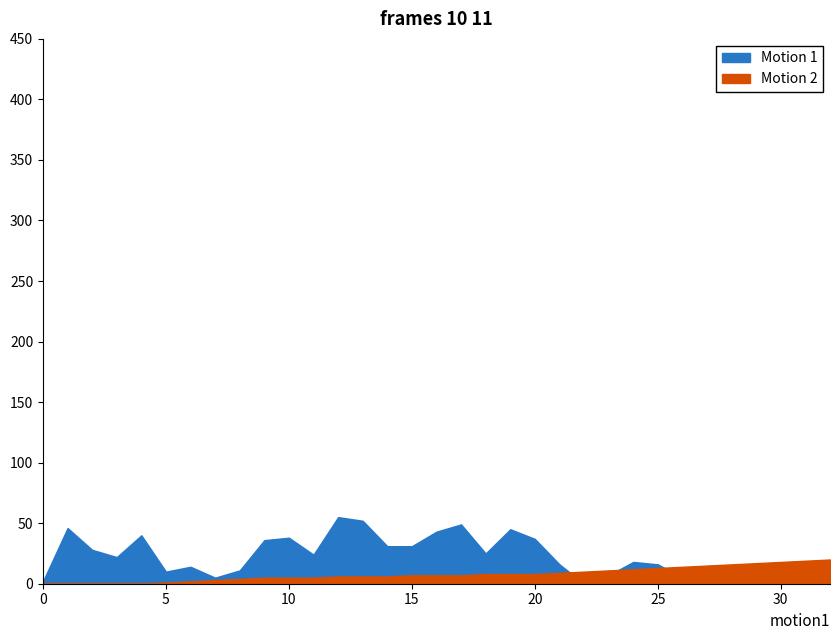

Where is isite nearest to the value 27?

2